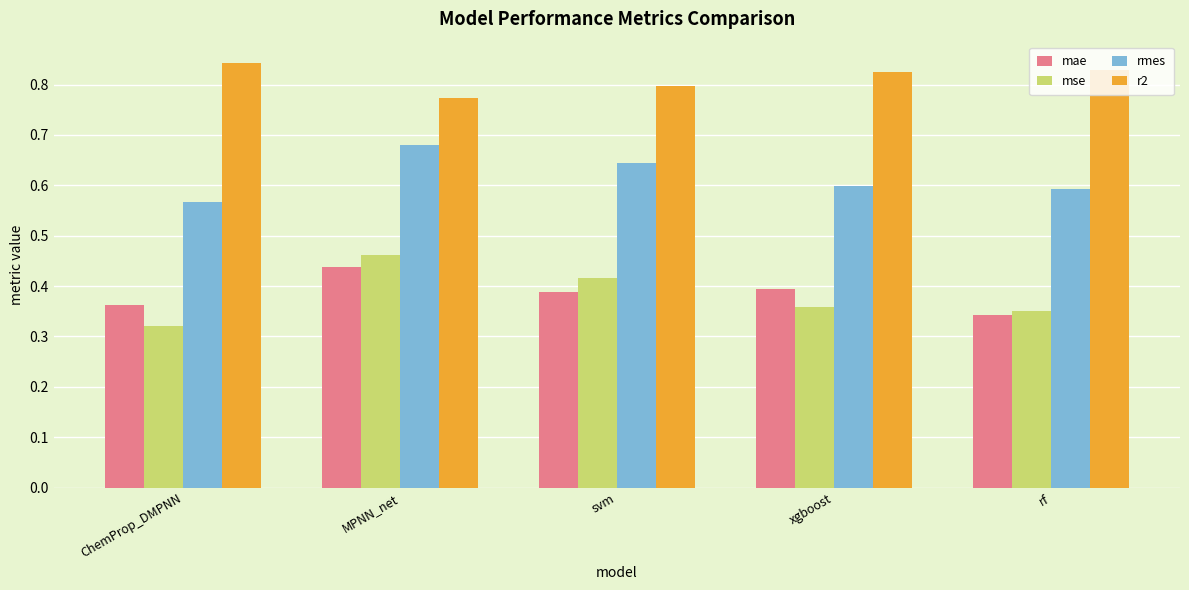

True or false: rmes has a value of 0.9 at rf.

False